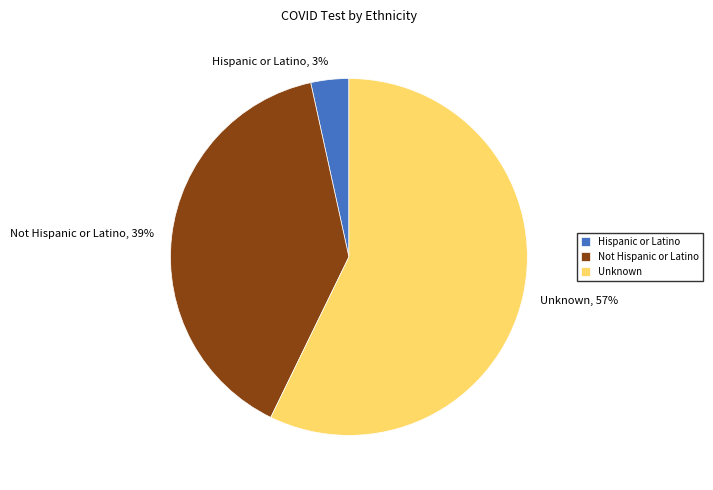

To the nearest percent, what is the average slice percentage?

33%